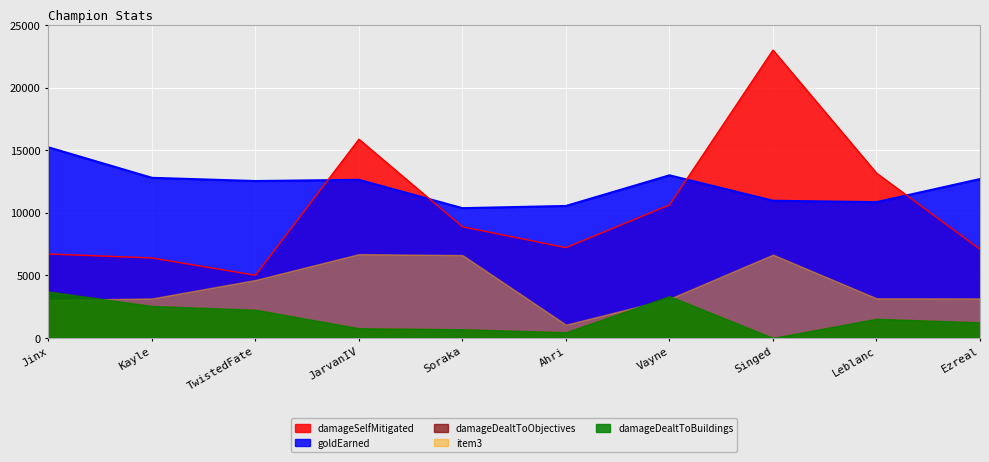

How many values in the damageDealtToBuildings series are below 1525?

5